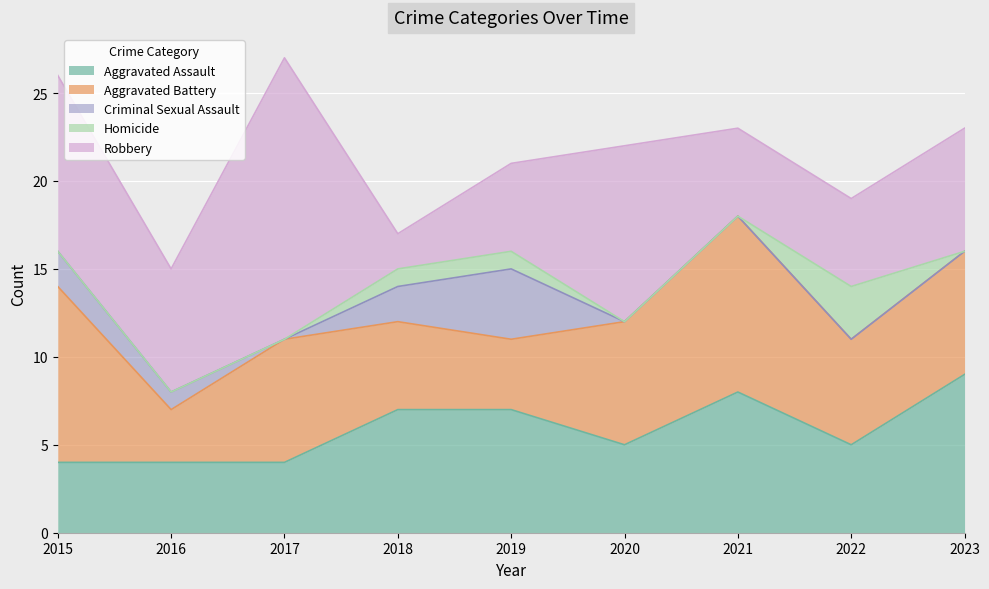

What is the total value across all series at 2015?

26